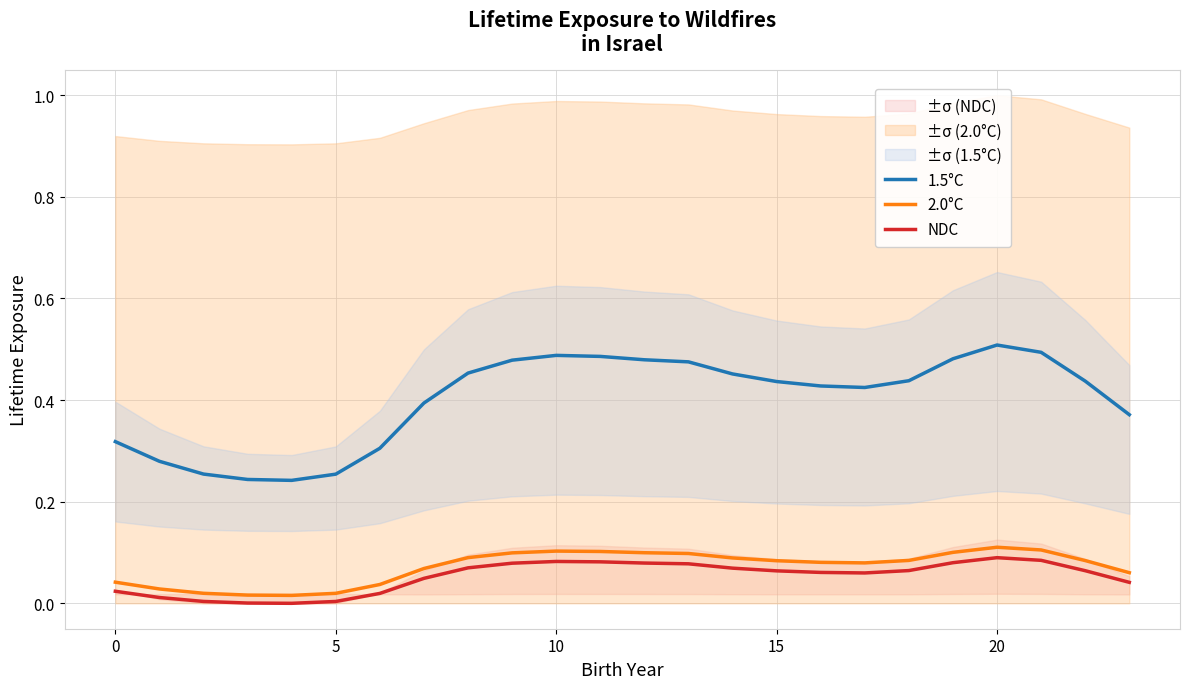

The 2.0°C series shows 0.2 at 21. True or false?

False